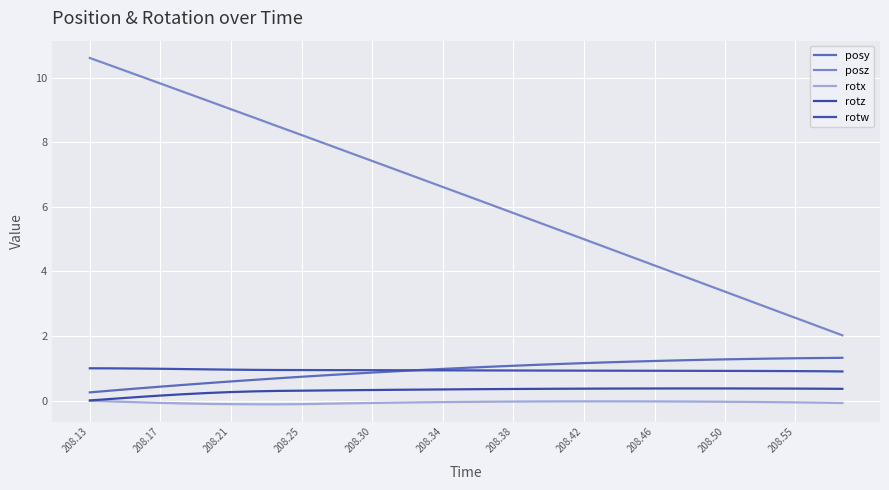

Does the chart have visible grid lines?

Yes